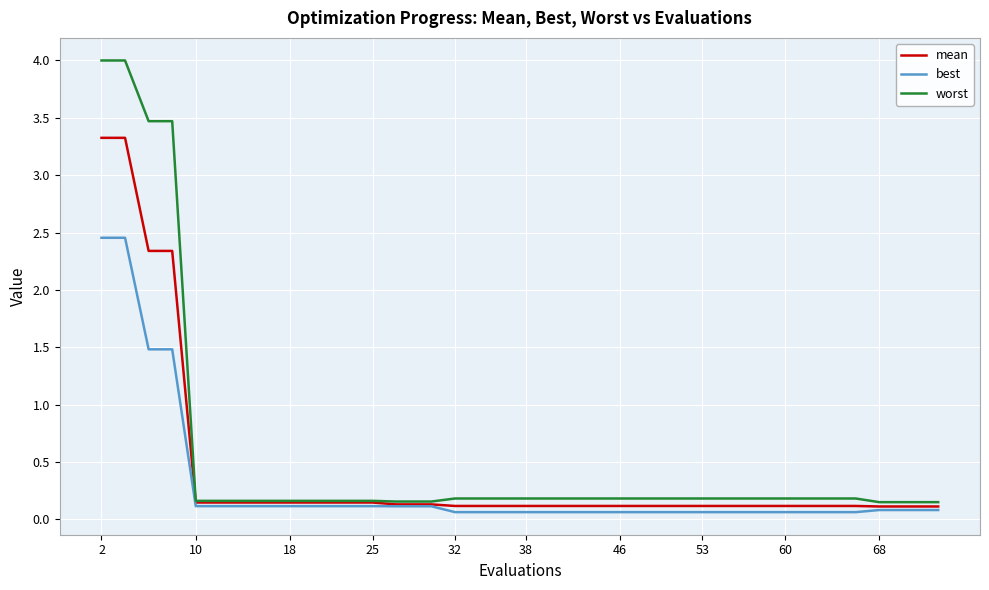

Which series has the widest spread of values?

worst